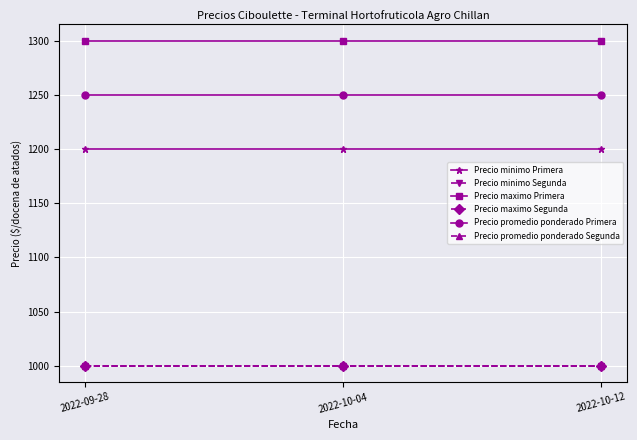

What position from the left is 2022-10-12?

3